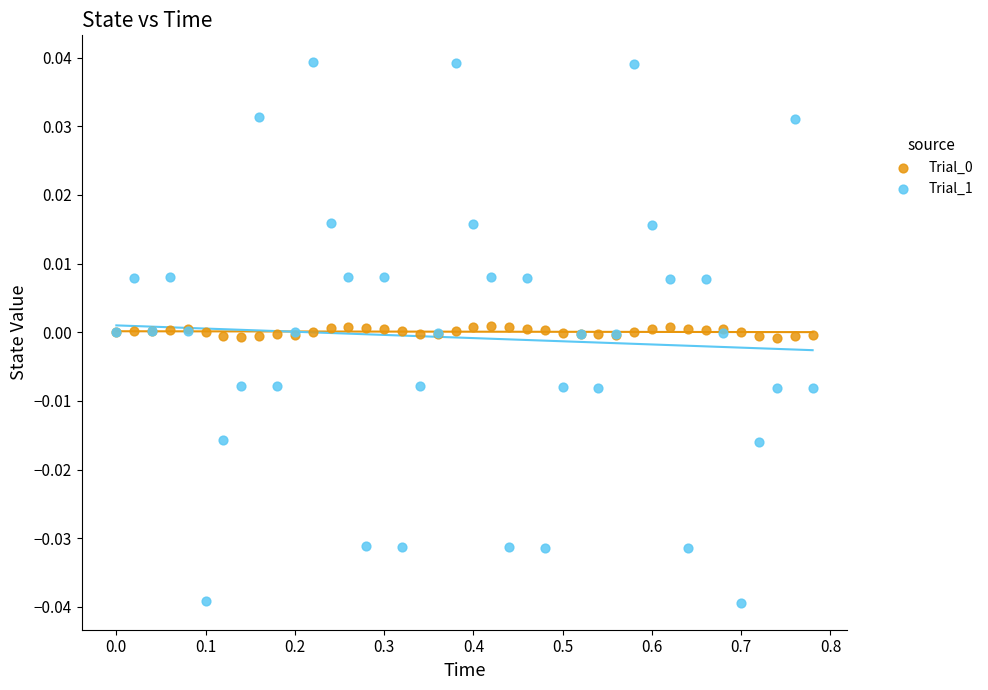

Which series contains the highest Y value?

Trial_1